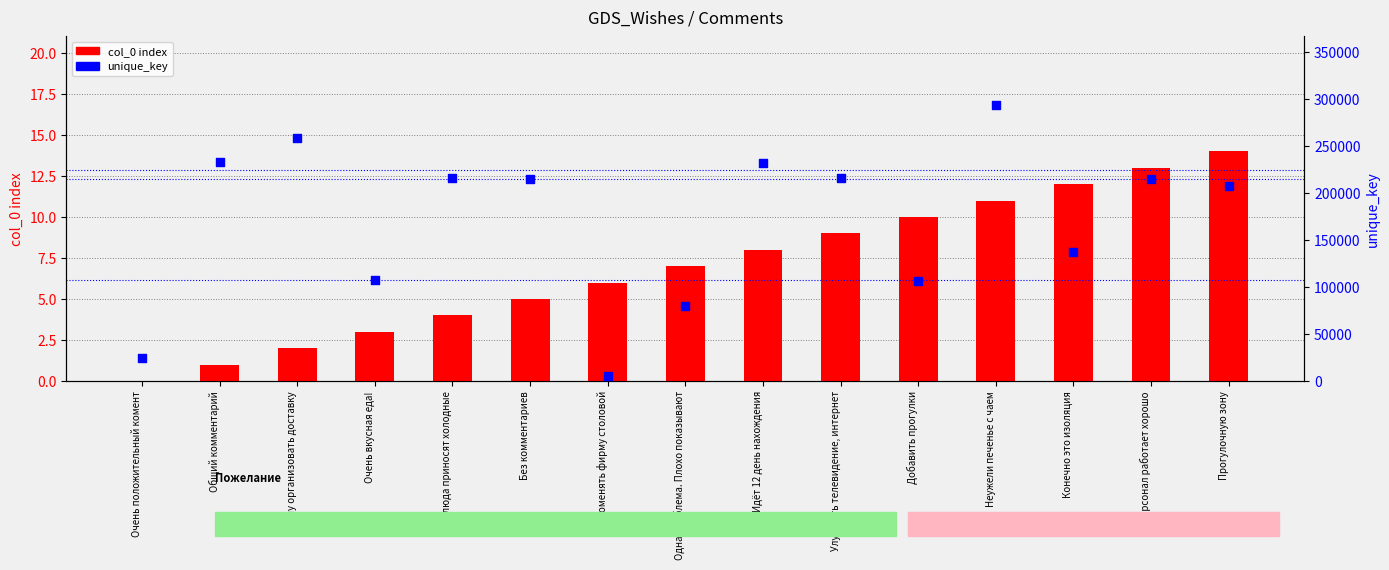

Which series has the largest Y range (max minus min)?

unique_key